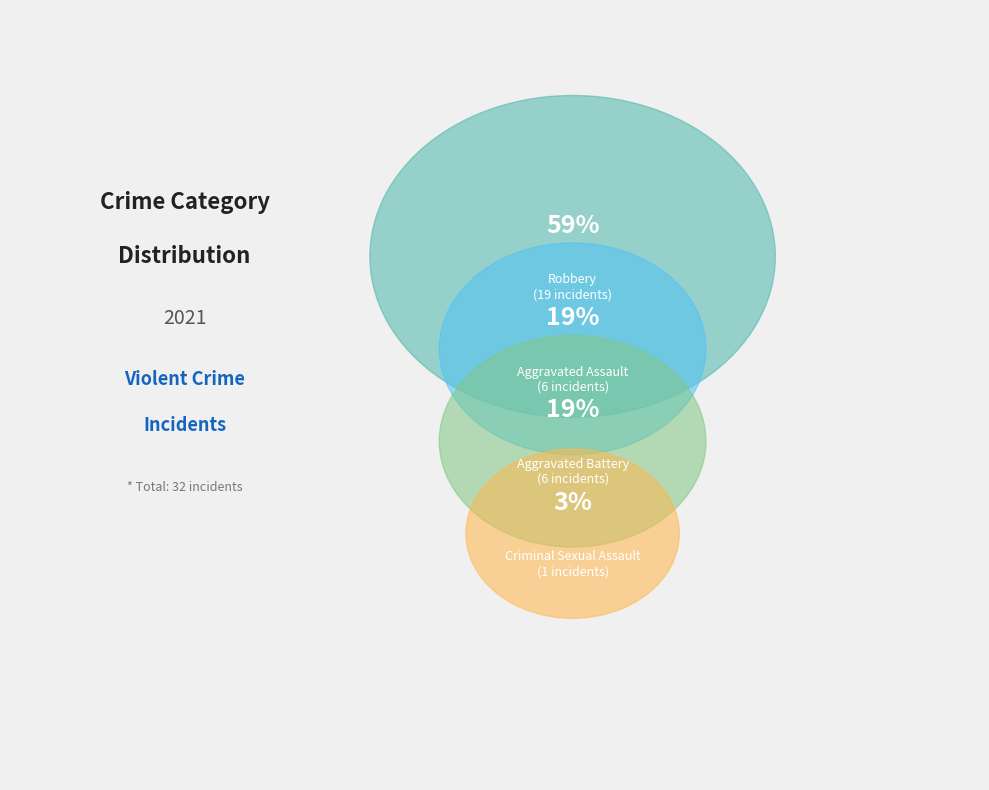

To the nearest percent, what is the average slice percentage?

25%